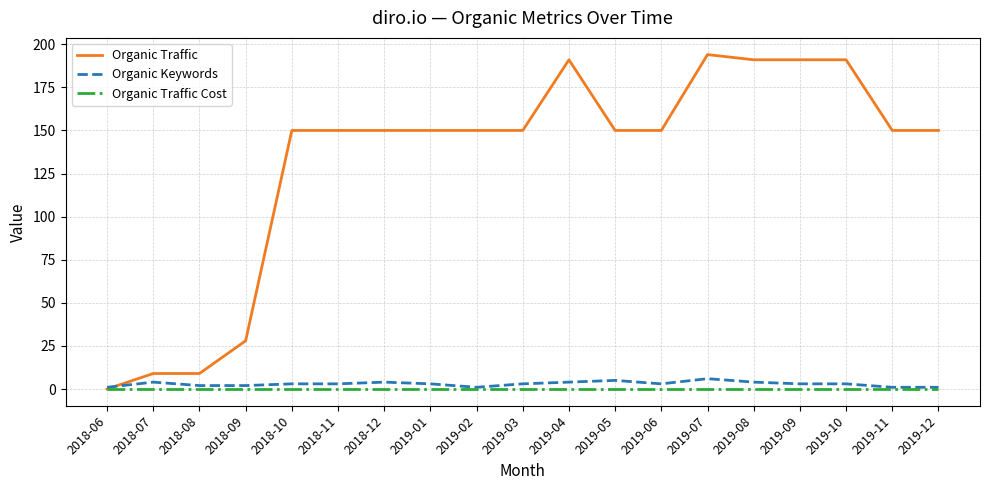

How many distinct data groups are displayed?

3